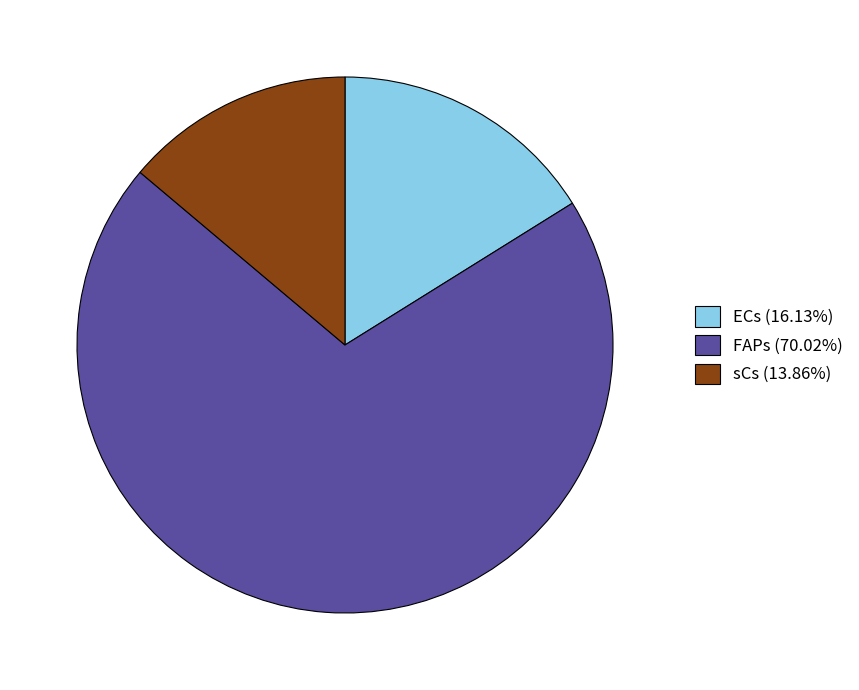

Is FAPs (70.02%) the majority of the pie?

Yes